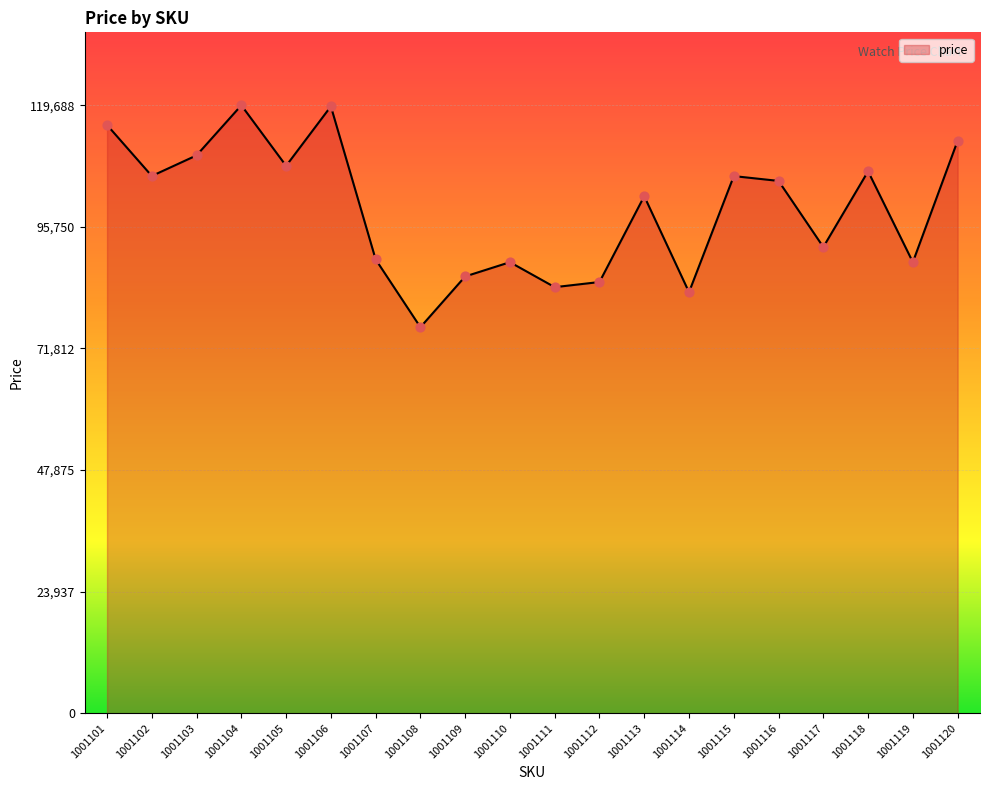

Between 1001115 and 1001107, which is larger?

1001115